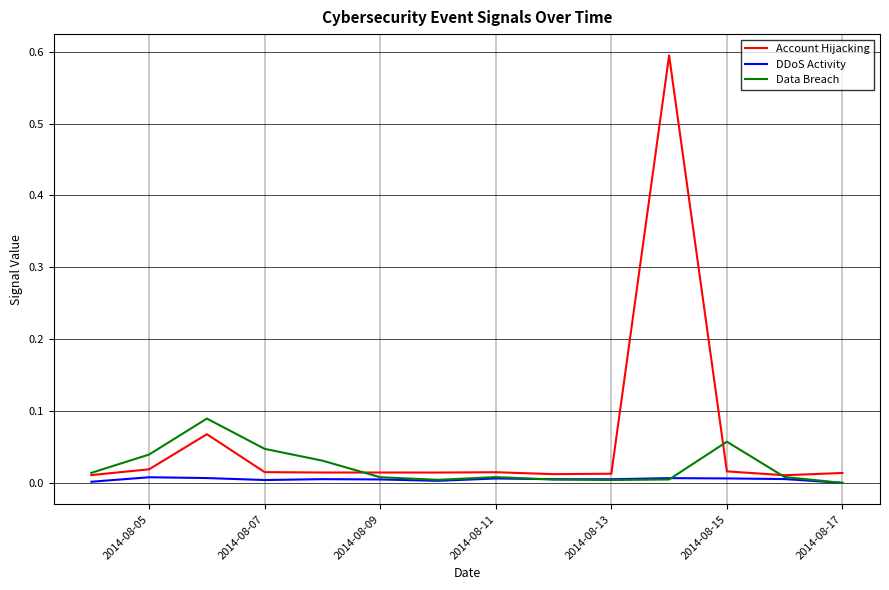

Which series has the widest spread of values?

Account Hijacking